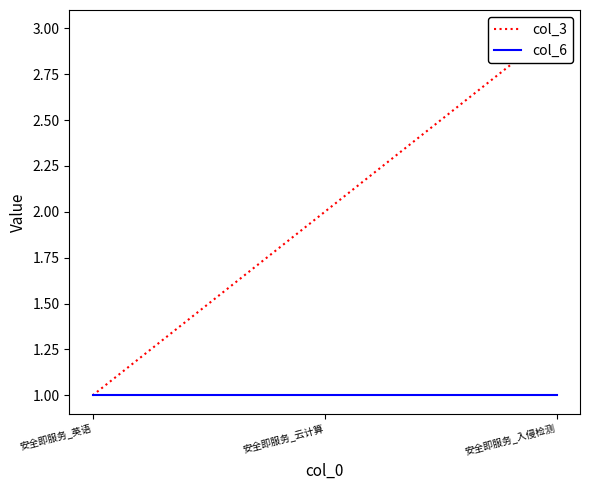

What are all the series names shown in the legend?

col_3, col_6